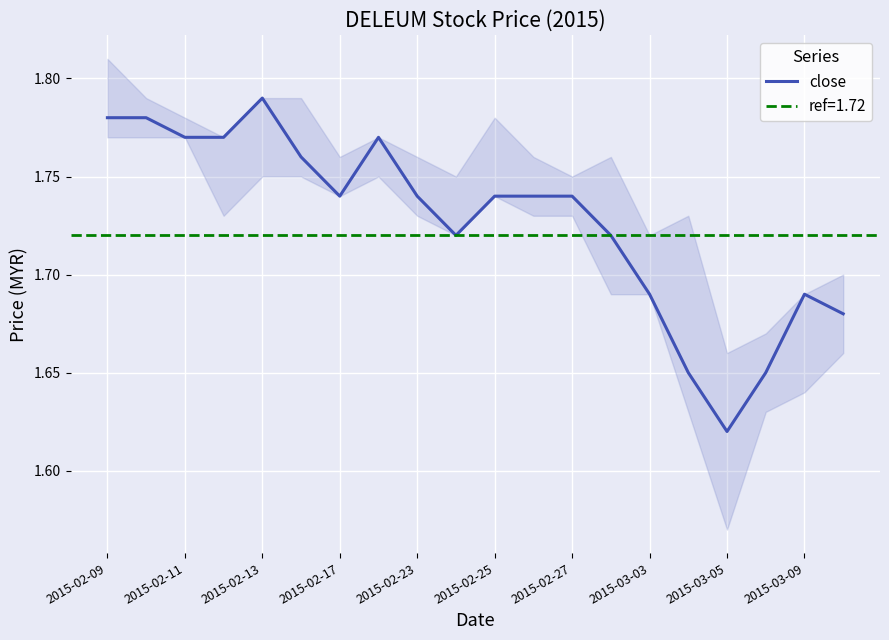

At which label is close closest to 1?

2015-03-05